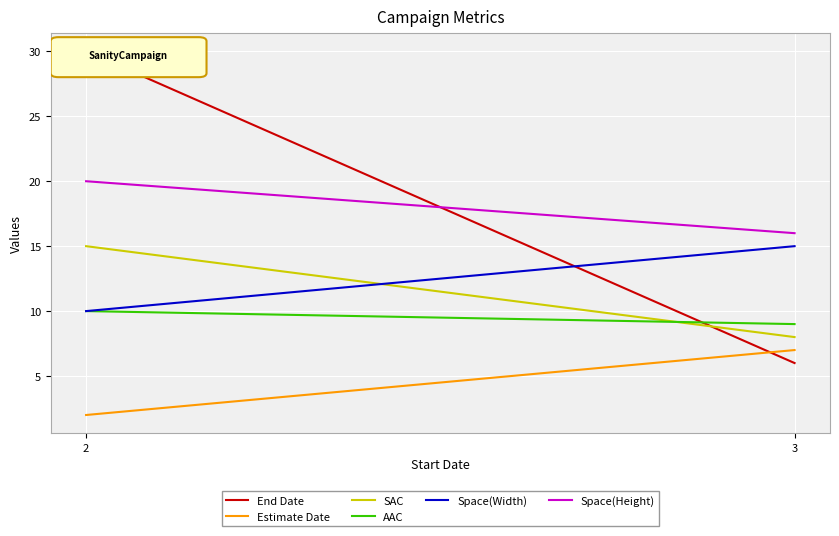

Count the number of data series in this chart.

6